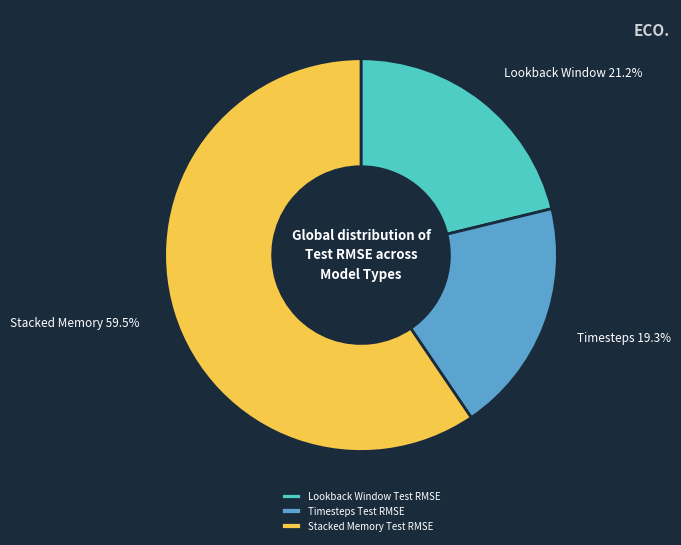

Is the sum of Stacked Memory Test RMSE and Lookback Window Test RMSE greater than half?

Yes